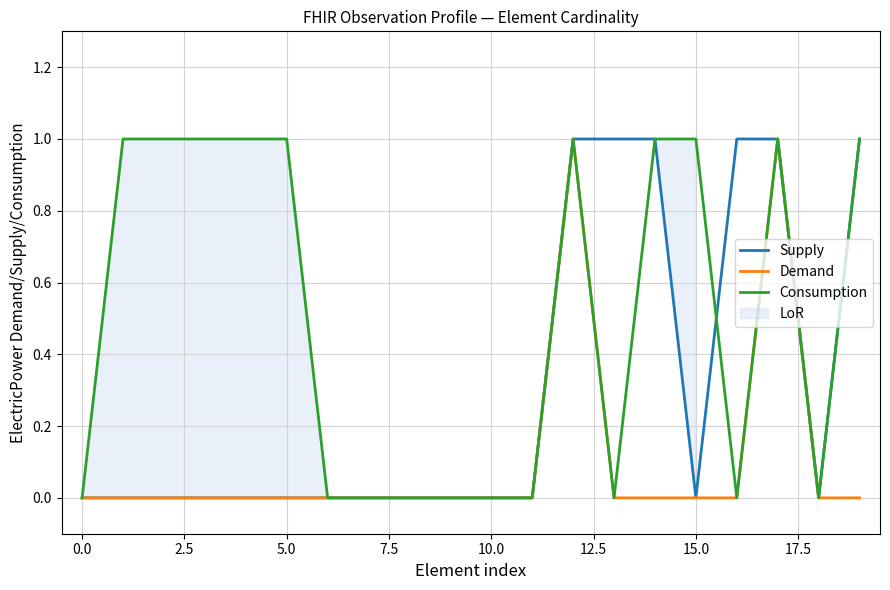

Which series ends up on top after the final intersection of Supply and Consumption?

Supply